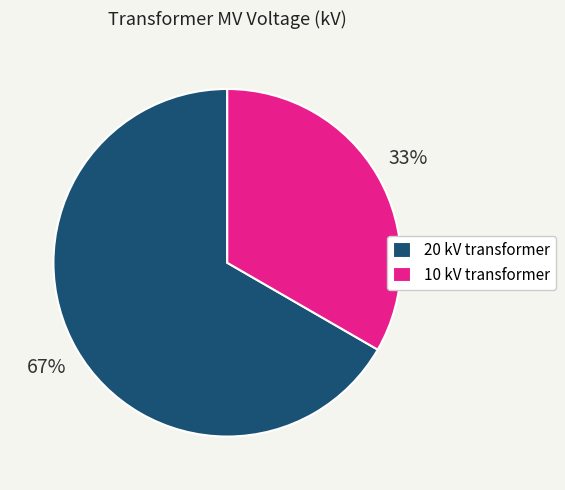

How many segments does this pie chart have?

2